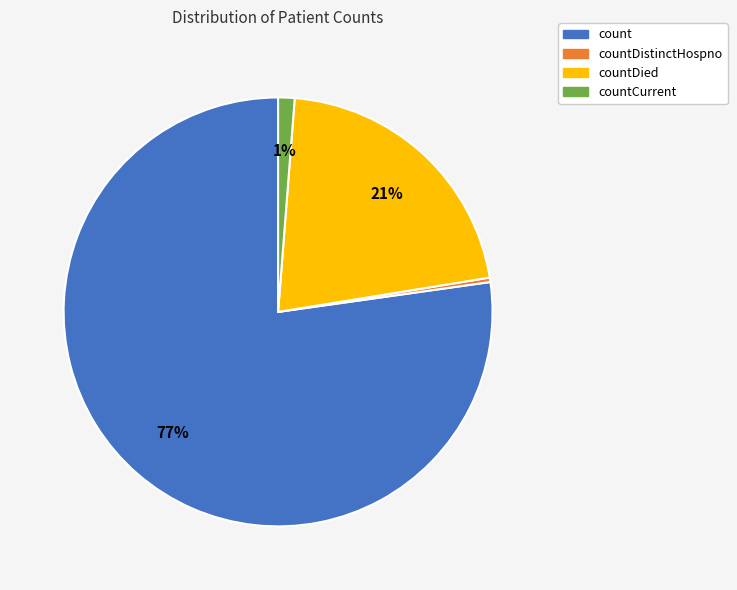

To the nearest percent, what is the average slice percentage?

25%